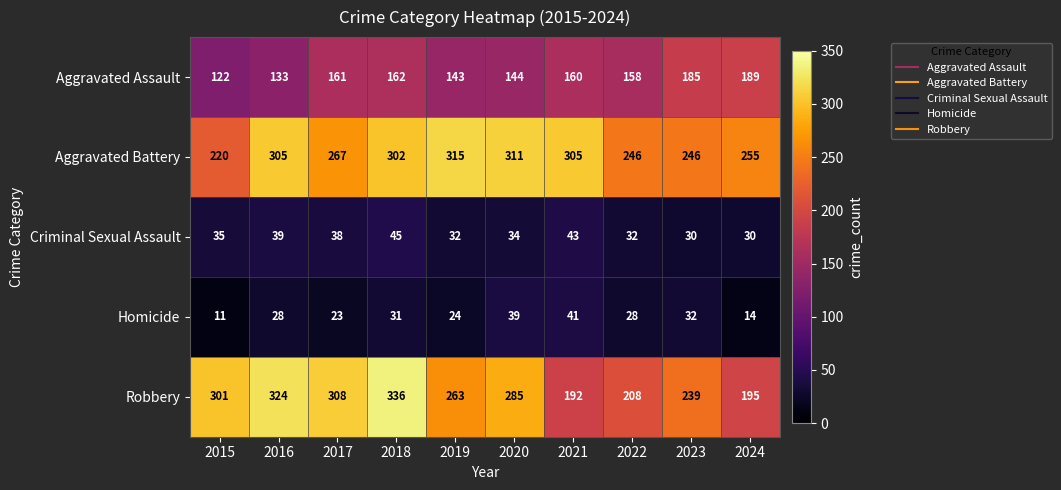

Rank the series at 2017 from lowest to highest value.

Homicide, Criminal Sexual Assault, Aggravated Assault, Aggravated Battery, Robbery